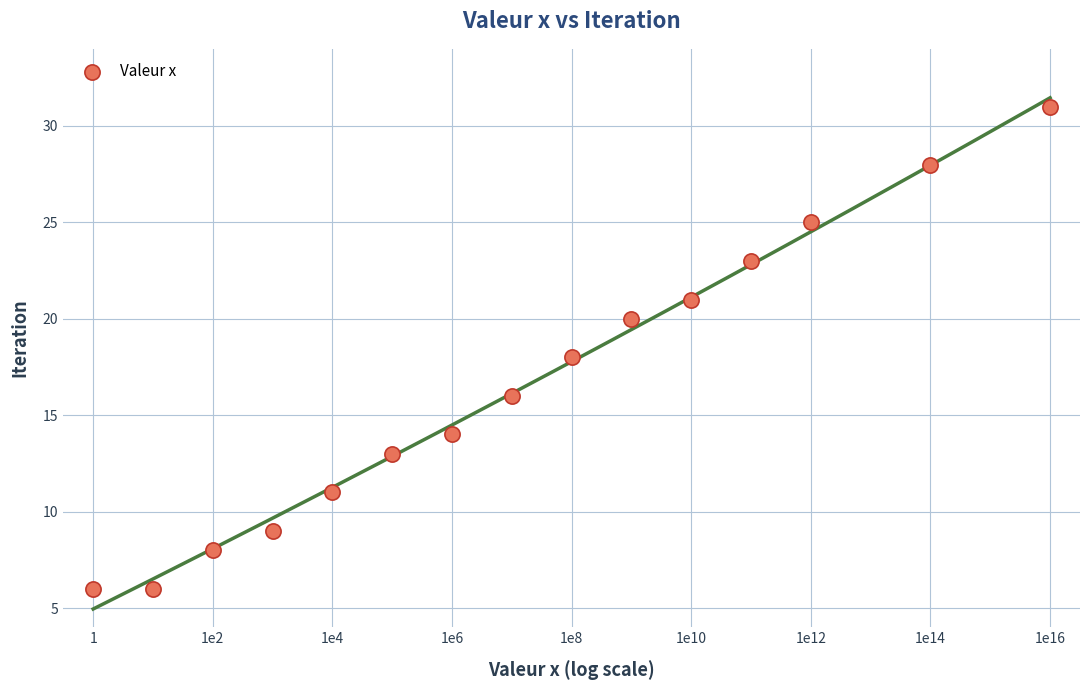

What is the range of Y values (max minus min)?

25